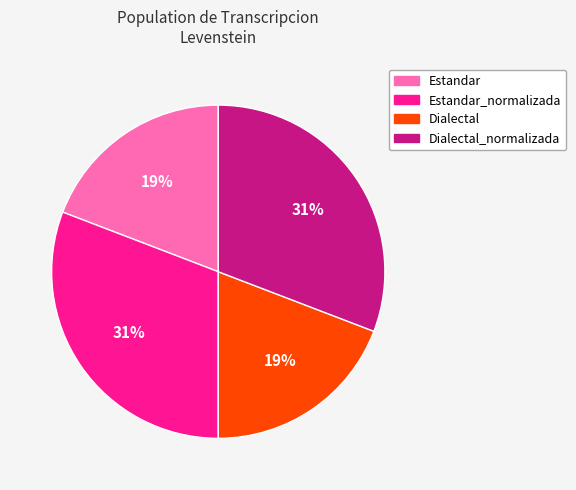

Combined, do Dialectal and Estandar account for over 50%?

No